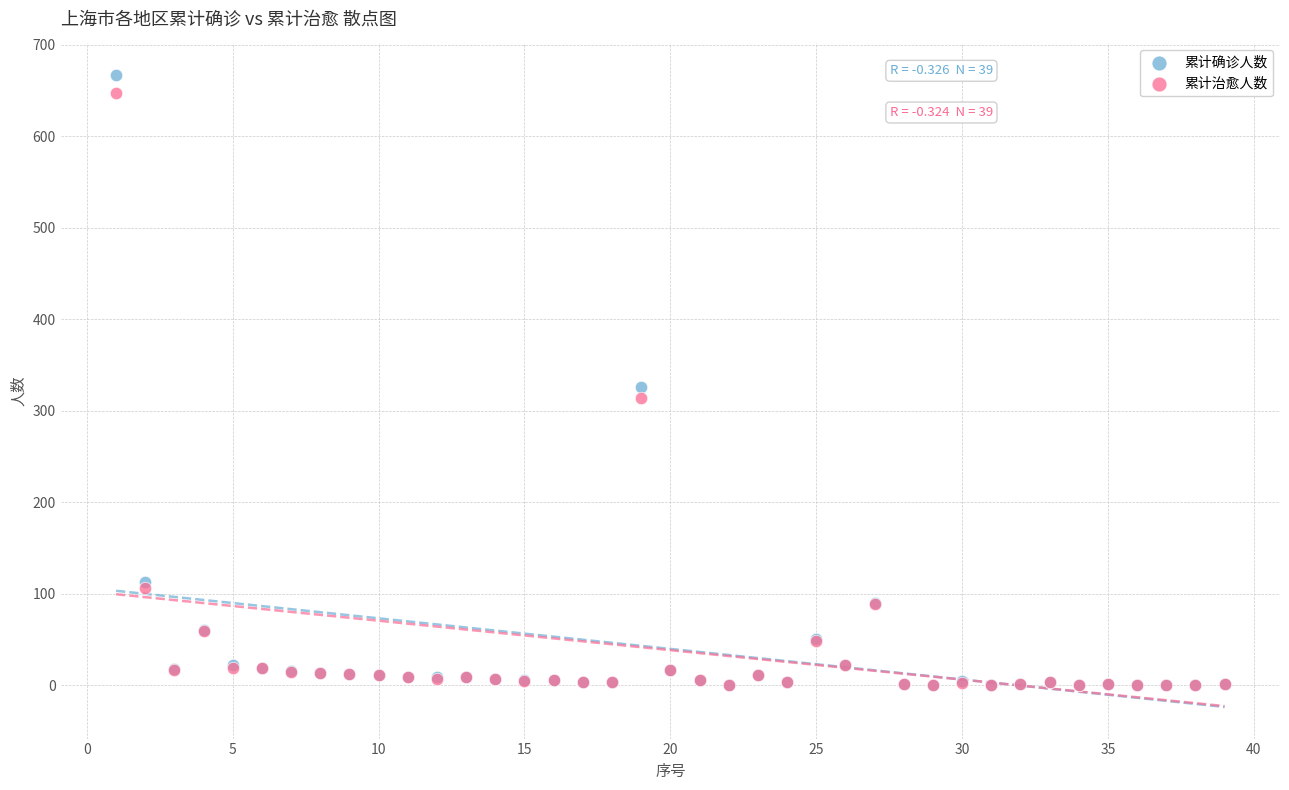

What are all the series names shown in the legend?

累计确诊人数, 累计治愈人数